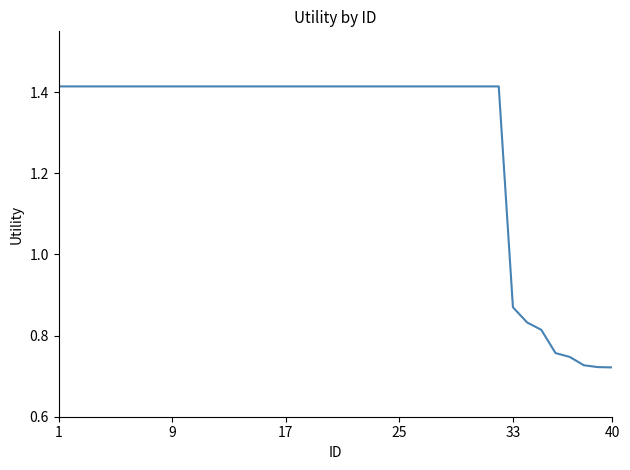

How many lines are shown in the chart?

1